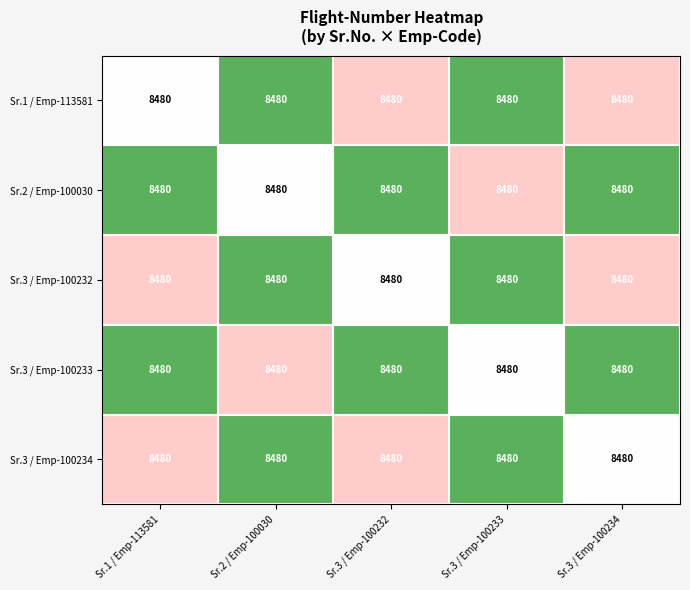

The value of Sr.3 / Emp-100234 at Sr.3 / Emp-100232 is 1. True or false?

False